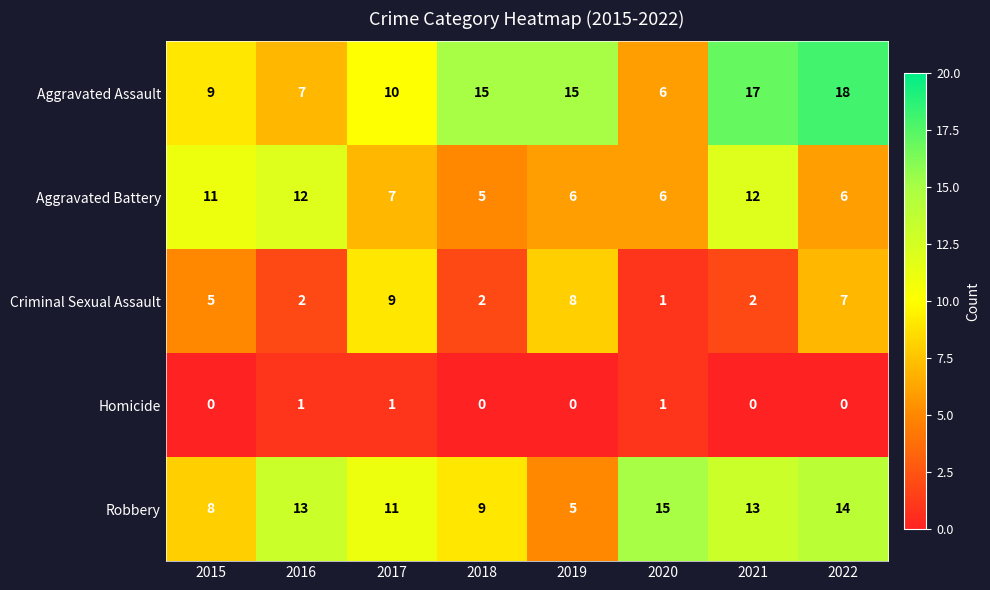

What is the total value across all series at 2018?

31